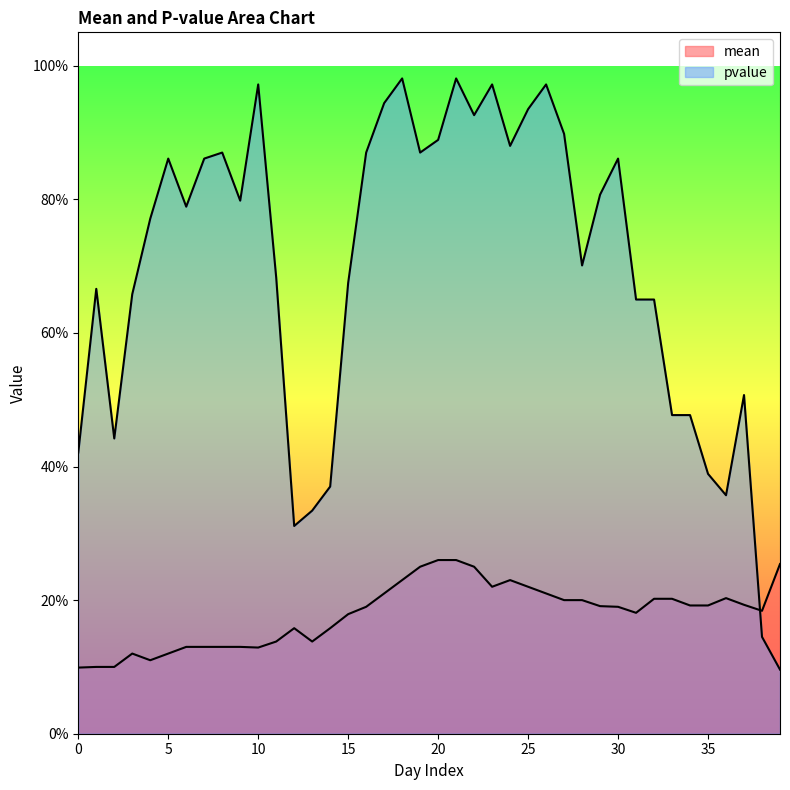

Reading left to right, what are all the values shown in this chart?

mean: 0.1	0.1	0.1	0.1	0.1	0.1	0.1	0.1	0.1	0.1	0.1	0.1	0.2	0.1	0.2	0.2	0.2	0.2	0.2	0.2	0.3	0.3	0.2	0.2	0.2	0.2	0.2	0.2	0.2	0.2	0.2	0.2	0.2	0.2	0.2	0.2	0.2	0.2	0.2	0.3
pvalue: 0.4	0.7	0.4	0.7	0.8	0.9	0.8	0.9	0.9	0.8	1.0	0.7	0.3	0.3	0.4	0.7	0.9	0.9	1.0	0.9	0.9	1.0	0.9	1.0	0.9	0.9	1.0	0.9	0.7	0.8	0.9	0.7	0.7	0.5	0.5	0.4	0.4	0.5	0.1	0.1